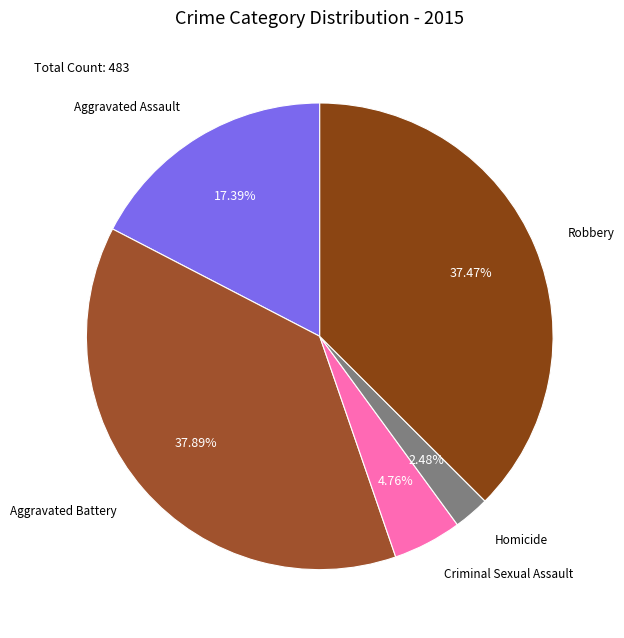

What is the smallest slice in the pie chart?

Homicide